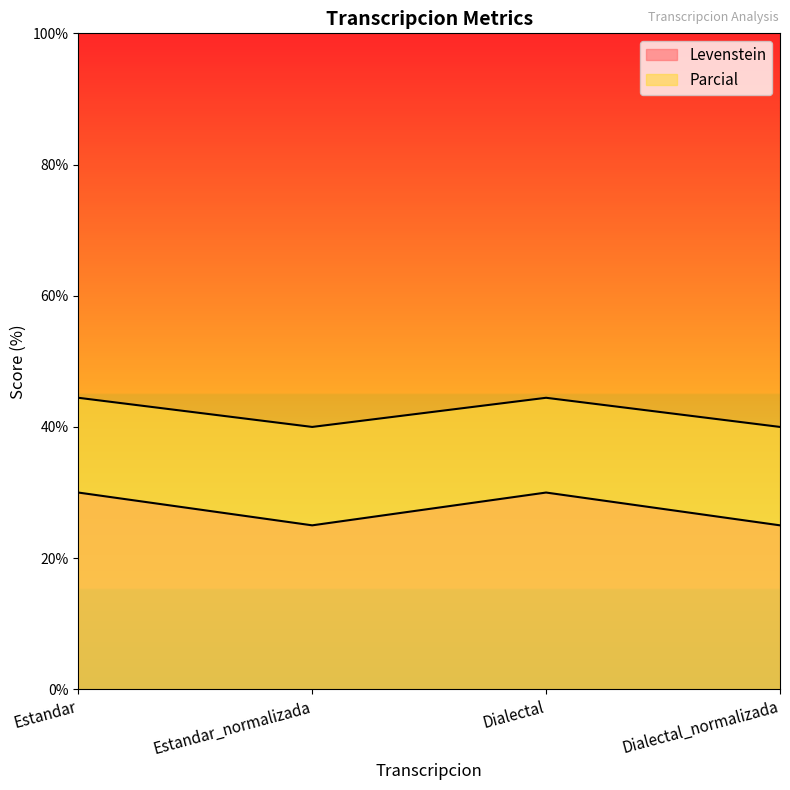

Between Dialectal and Estandar_normalizada, which is larger?

Dialectal